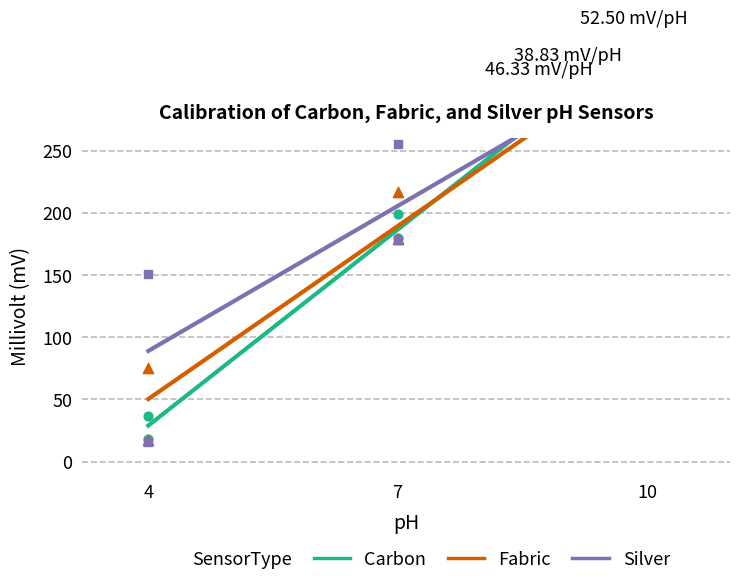

Is the value of Fabric at 7 greater than the value of Silver at 10?

No